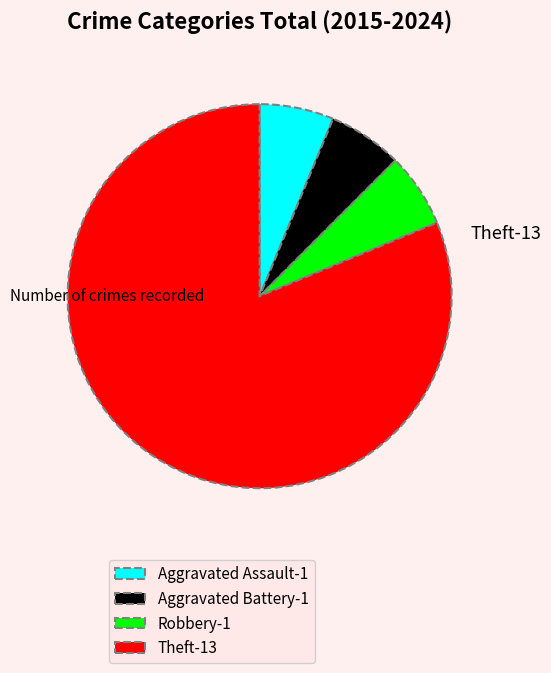

Approximately how many times larger is the value at Robbery compared to Theft?

0.1